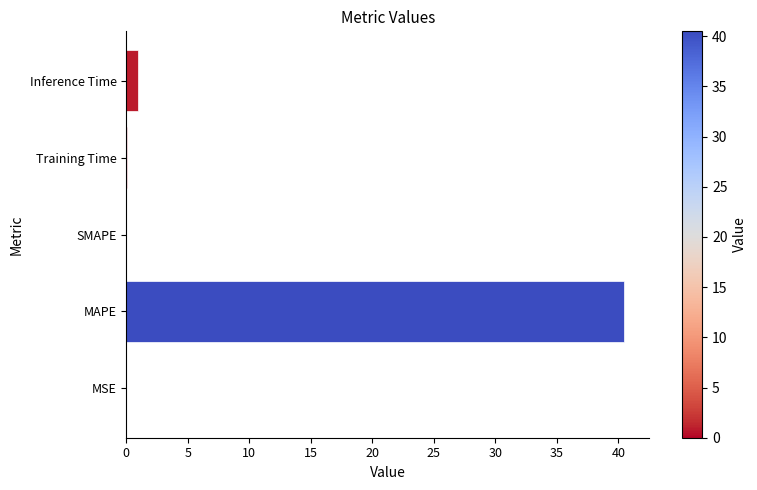

What is the average value?

8.3